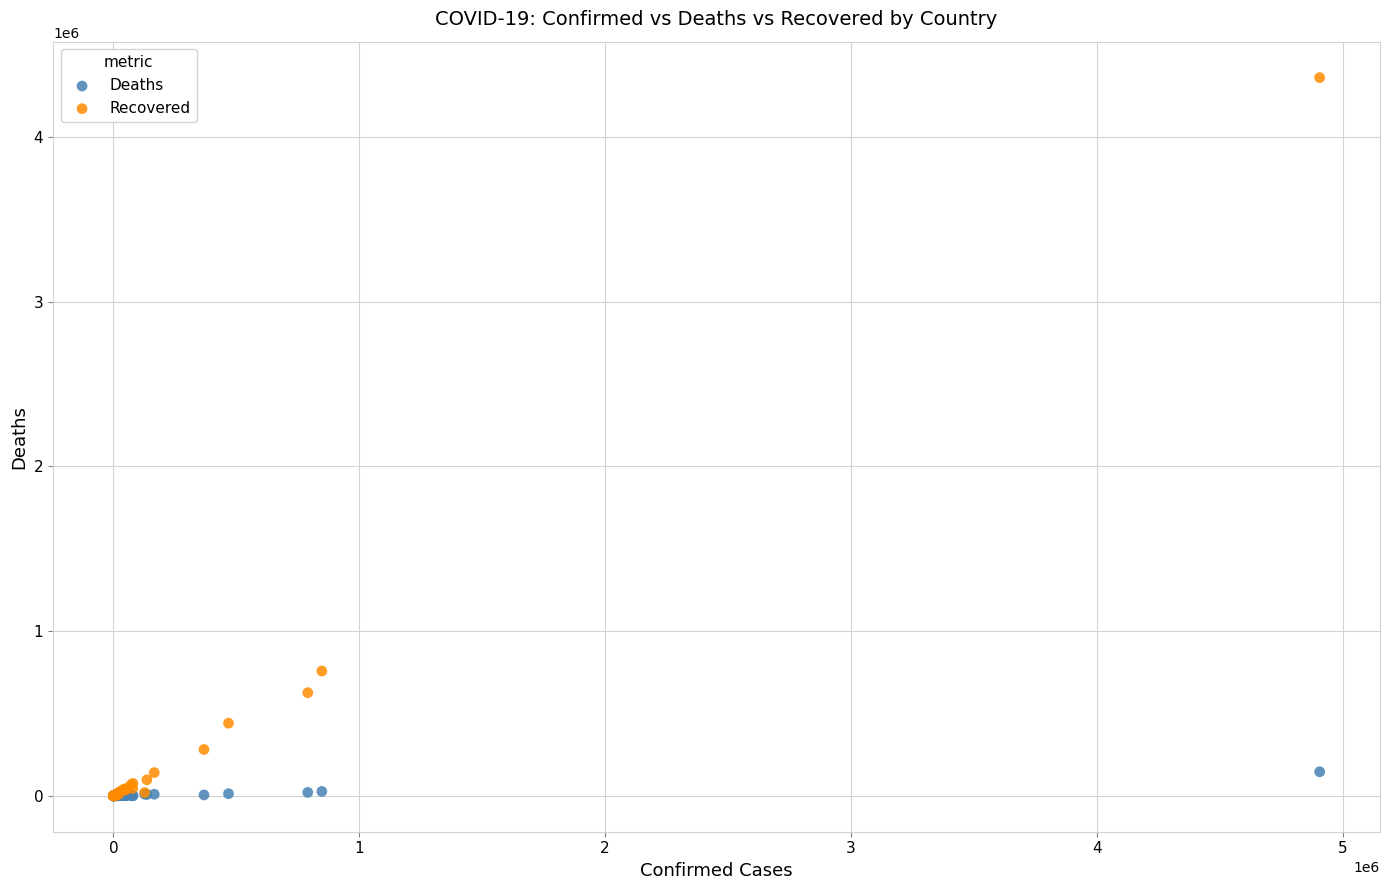

What are all the series names shown in the legend?

Deaths, Recovered